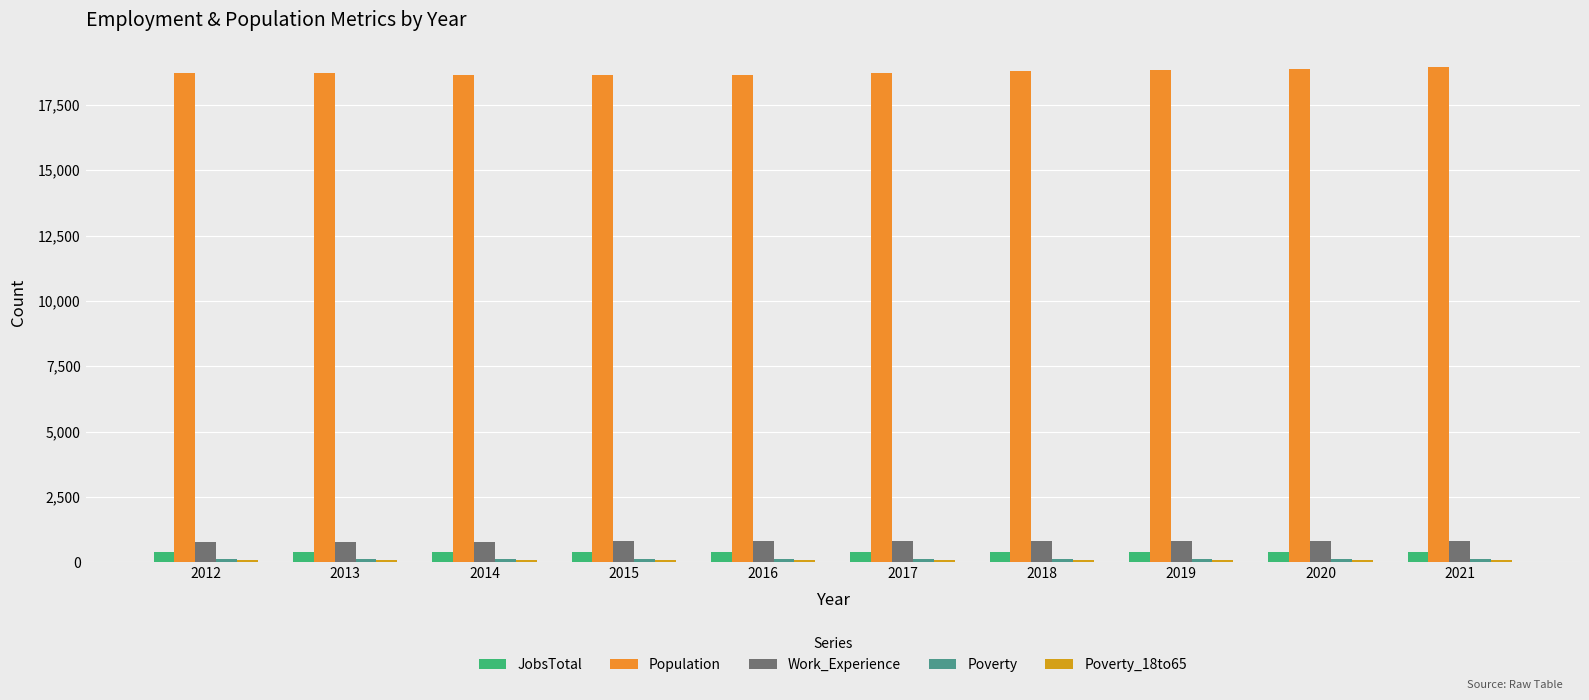

What is the lowest value of the Population series?

18637